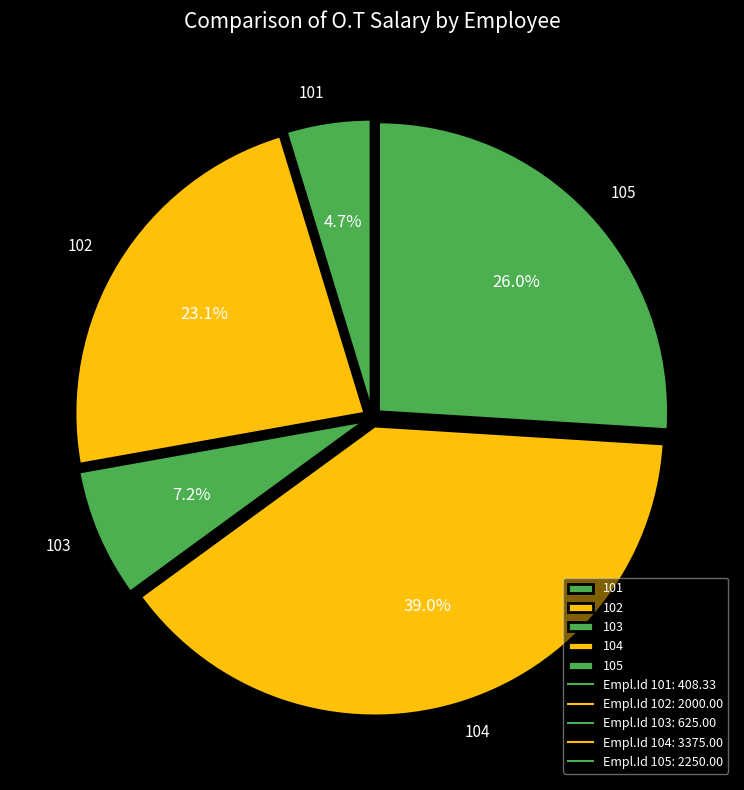

Is it true that 105 is 26% of the pie?

True